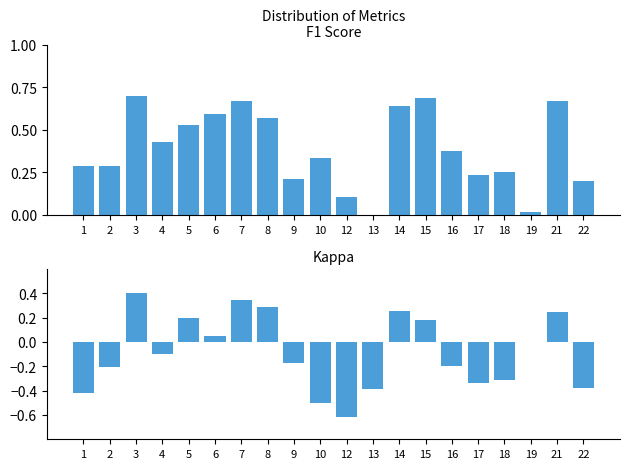

Rank the categories by f1 value from lowest to highest.

13, 19, 12, 22, 9, 17, 18, 1, 2, 10, 16, 4, 5, 8, 6, 14, 7, 21, 15, 3